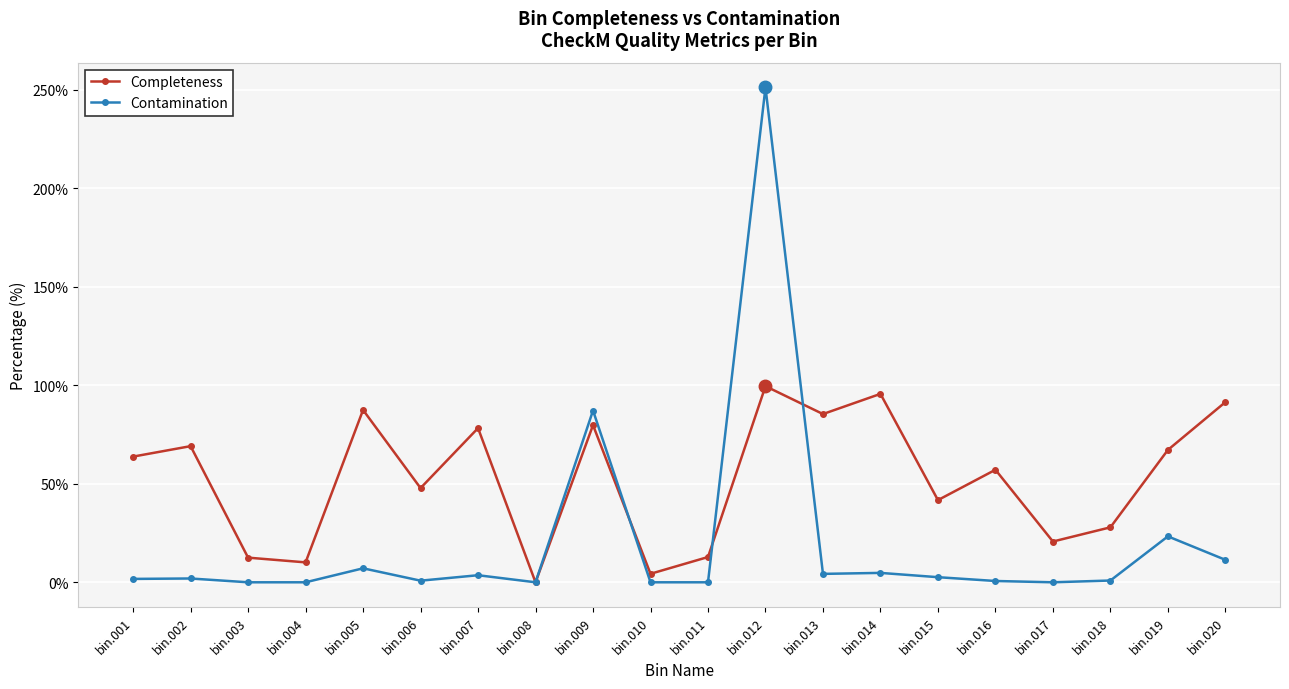

Where is Contamination nearest to the value 125?

bin.009